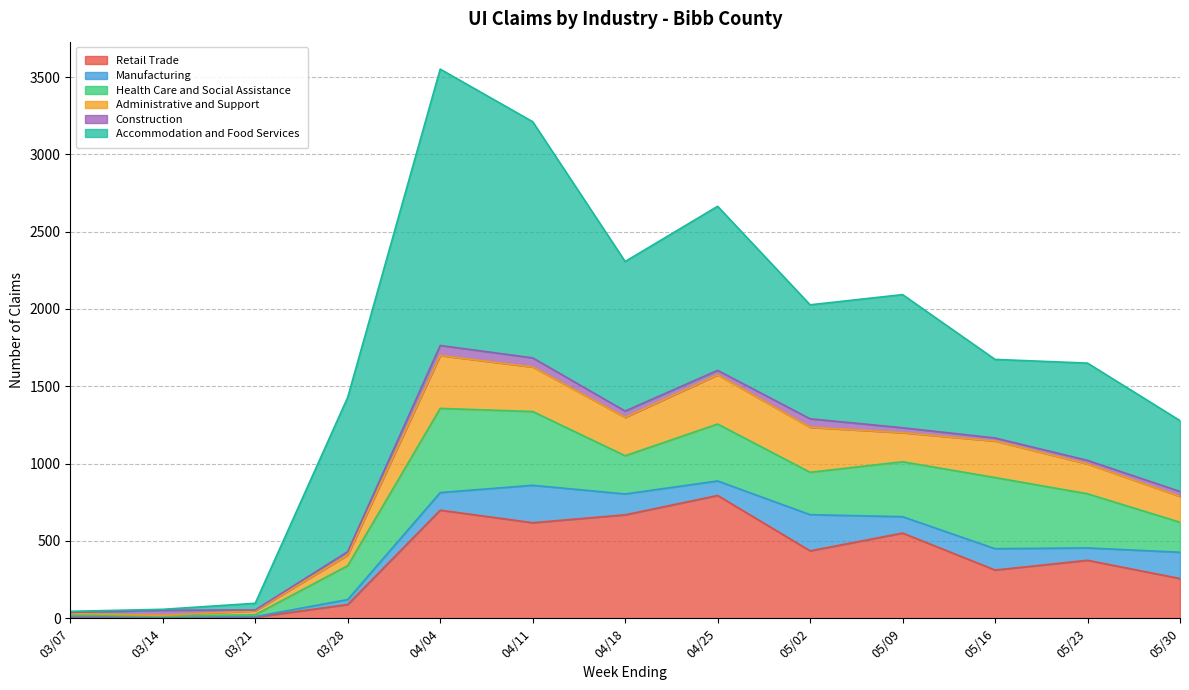

The Accommodation and Food Services series shows 1787 at 04/04. True or false?

True